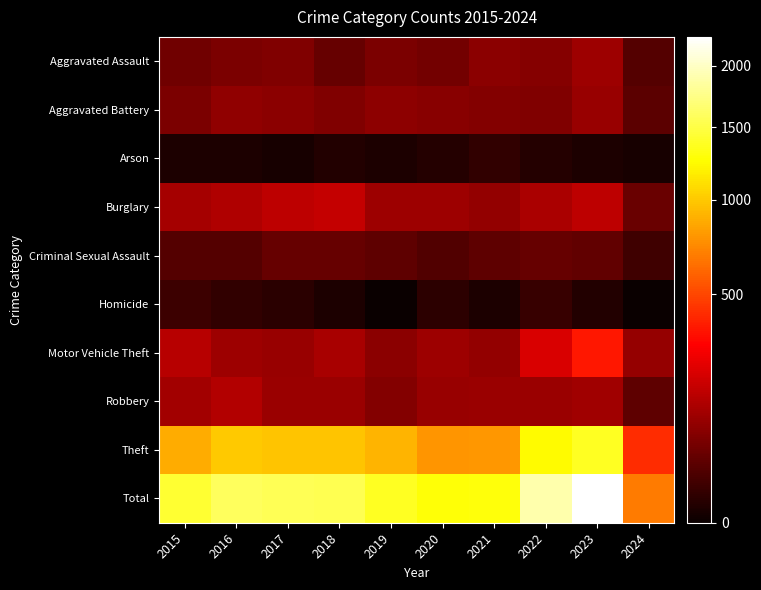

What is the total value across all series at 2022?

3800